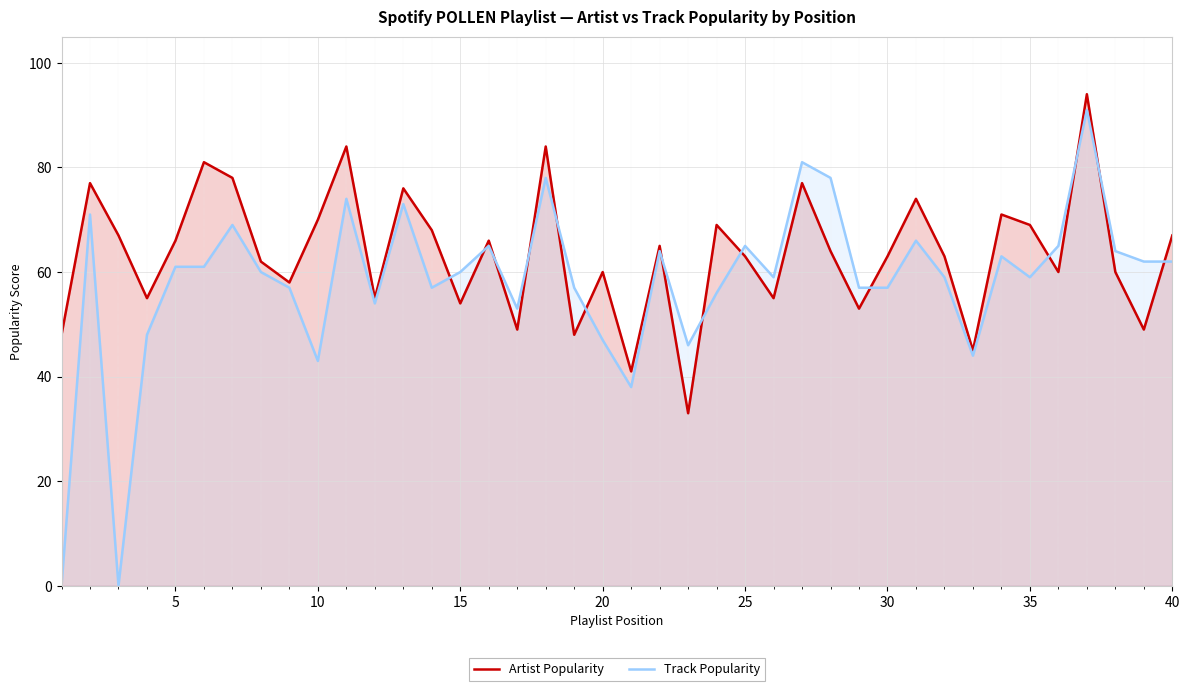

What is the maximum value for Artist Popularity?

94